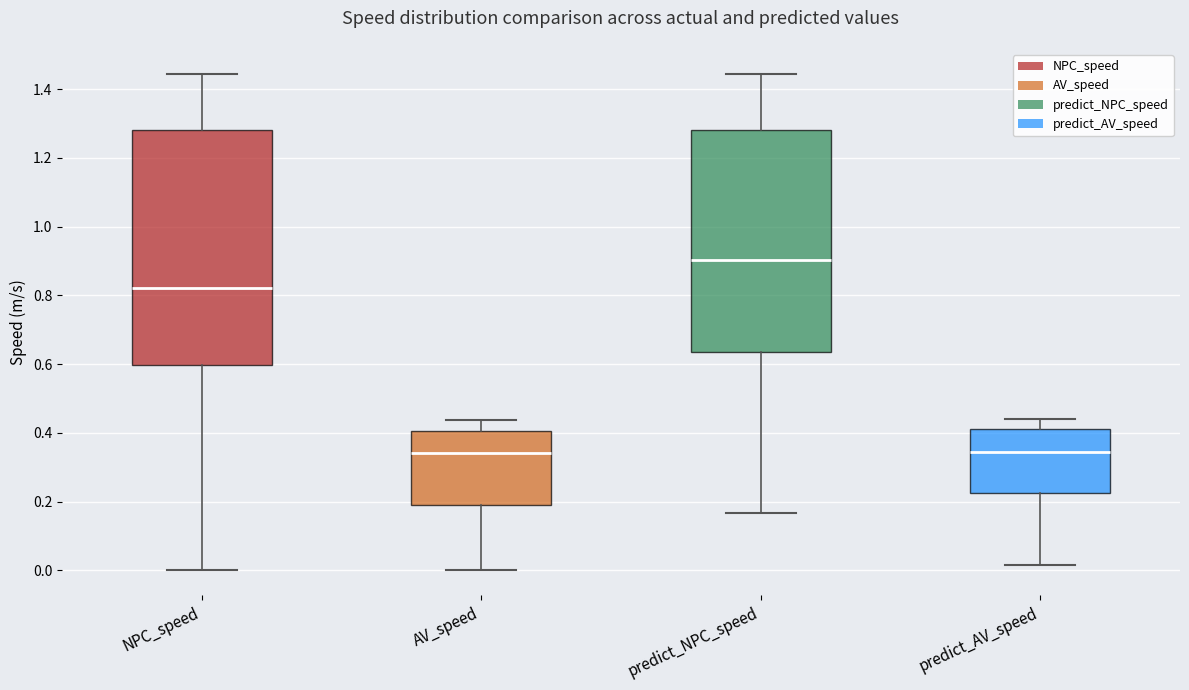

Which box is the tallest, from its lower edge to its upper edge?

NPC_speed